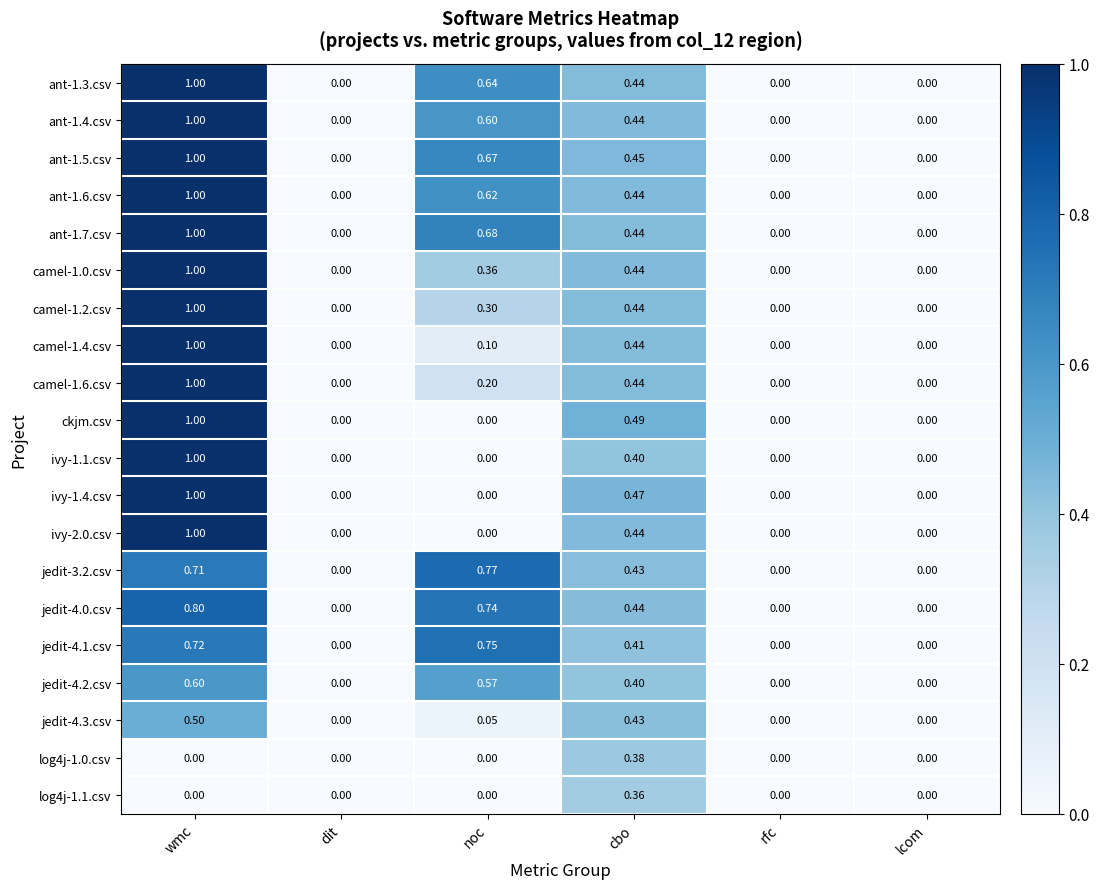

What is the spread (max minus min) of values at cbo?

0.1